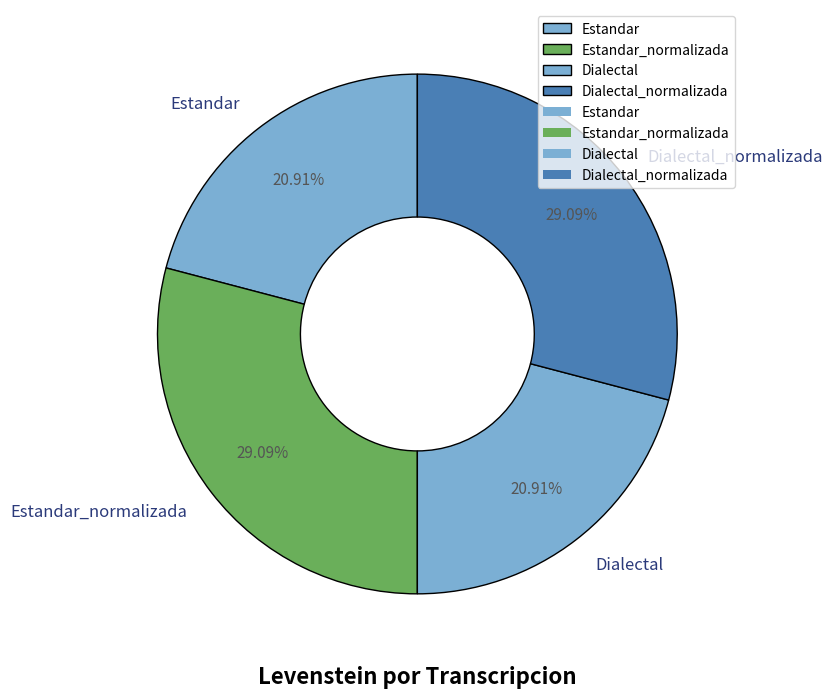

Combined, do Estandar and Dialectal account for over 50%?

No